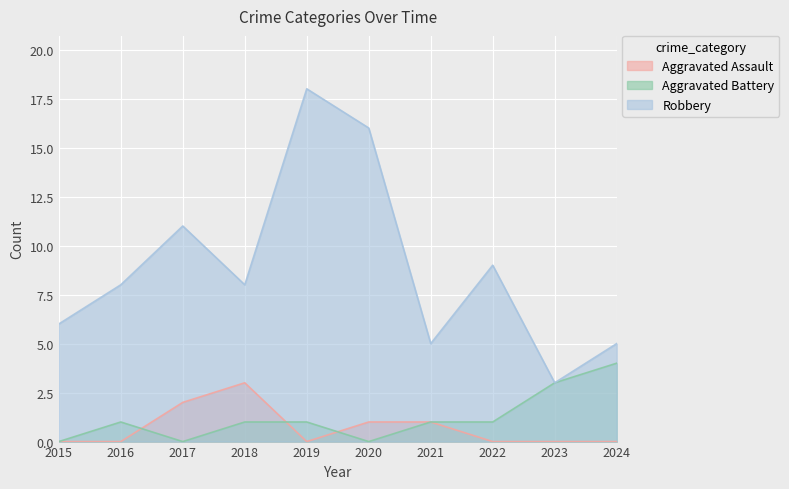

Is the value of Robbery at 2022 greater than the value of Aggravated Battery at 2017?

Yes